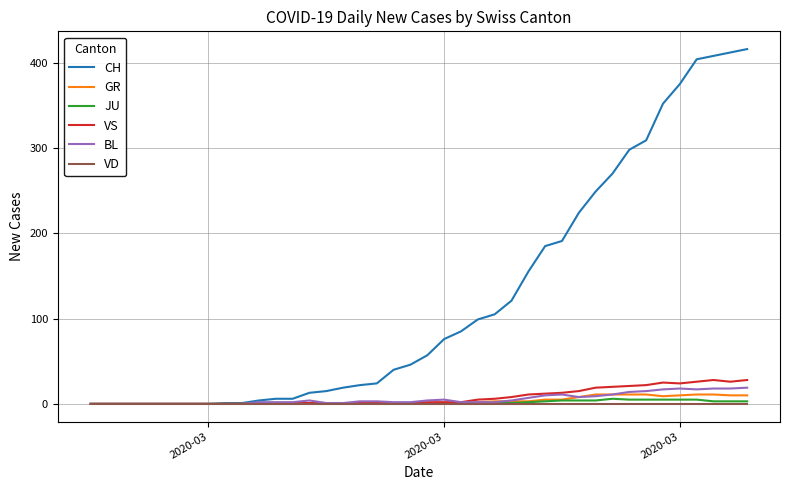

What is the average value of the JU series?

1